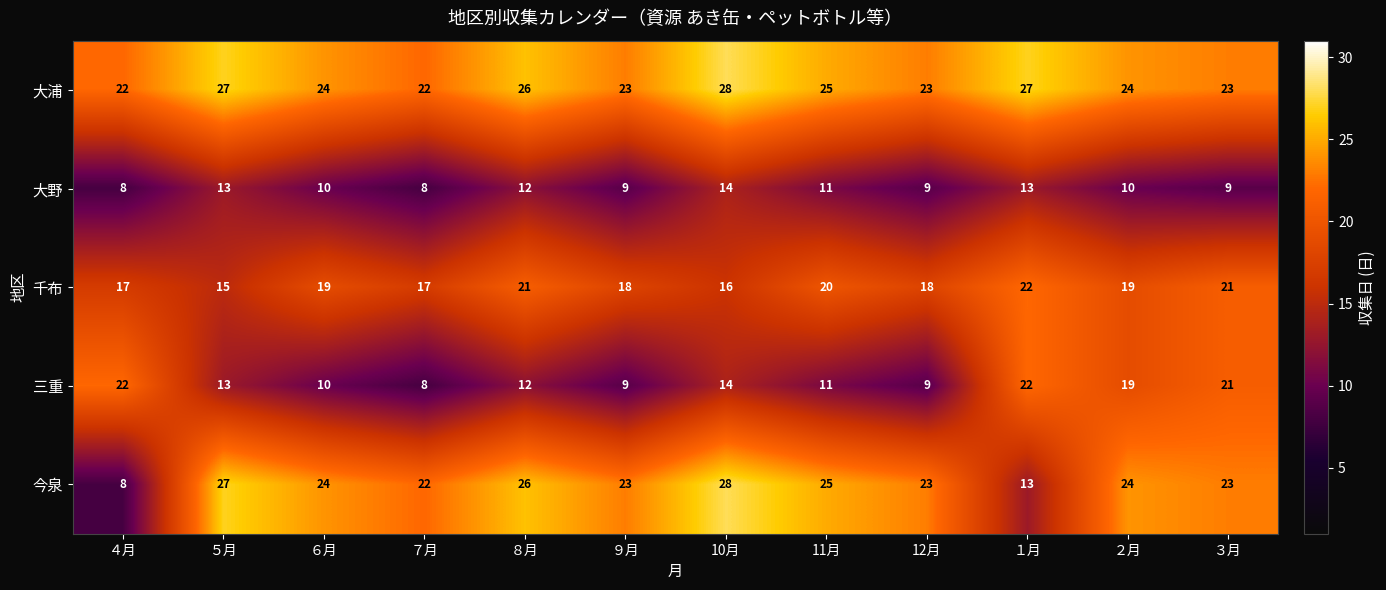

Which category has the highest value in the 大浦 series?

10月